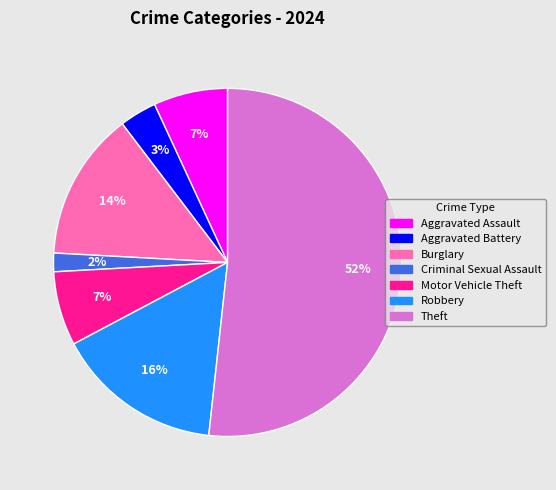

What percentage is the Burglary slice, to the nearest percent?

14%